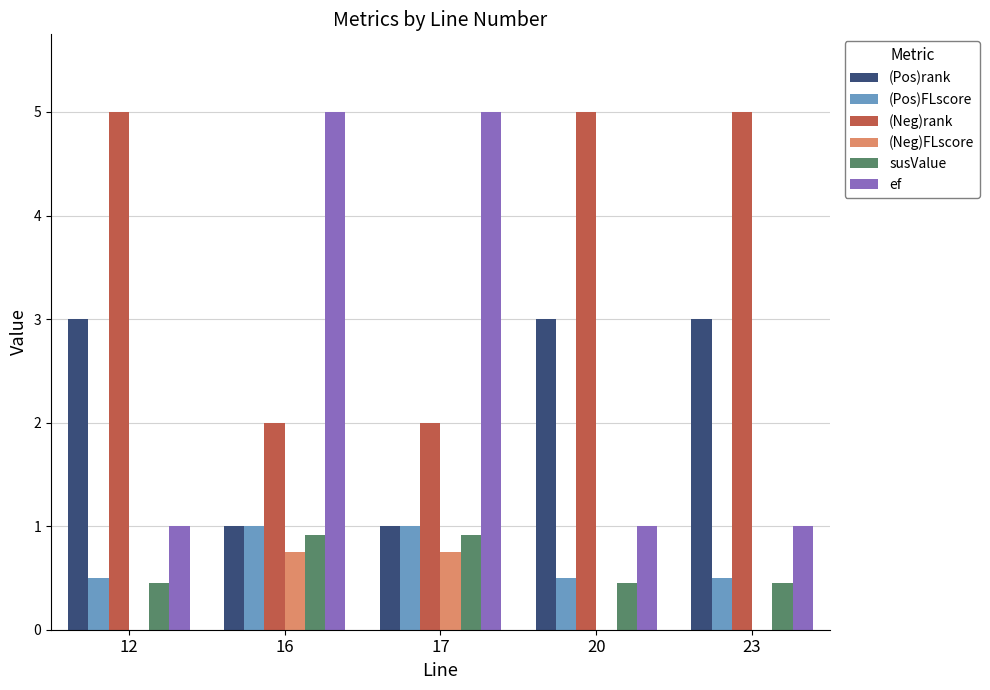

Reading right to left, extract all data points from this chart.

(Pos)rank: 3.0	3.0	1.0	1.0	3.0
(Pos)FLscore: 0.5	0.5	1.0	1.0	0.5
(Neg)rank: 5.0	5.0	2.0	2.0	5.0
(Neg)FLscore: 0.0	0.0	0.8	0.8	0.0
susValue: 0.4	0.4	0.9	0.9	0.4
ef: 1.0	1.0	5.0	5.0	1.0